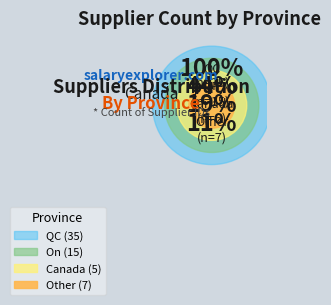

True or false: On accounts for 36% of the total.

False